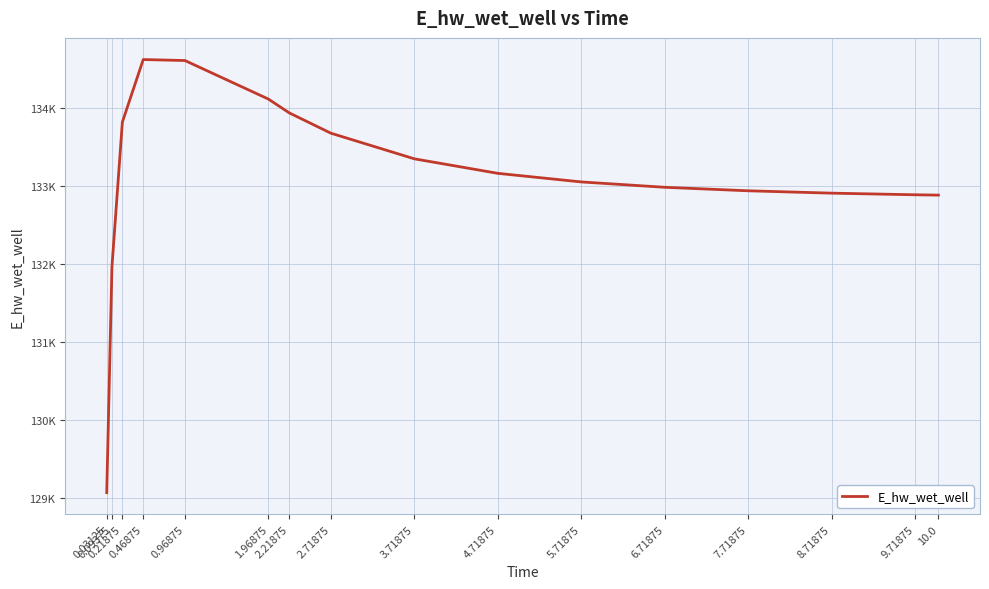

Rank the categories by value from highest to lowest.

0.46875, 0.96875, 1.96875, 2.21875, 0.21875, 2.71875, 3.71875, 4.71875, 5.71875, 6.71875, 7.71875, 8.71875, 9.71875, 10.0, 0.09375, 0.03125